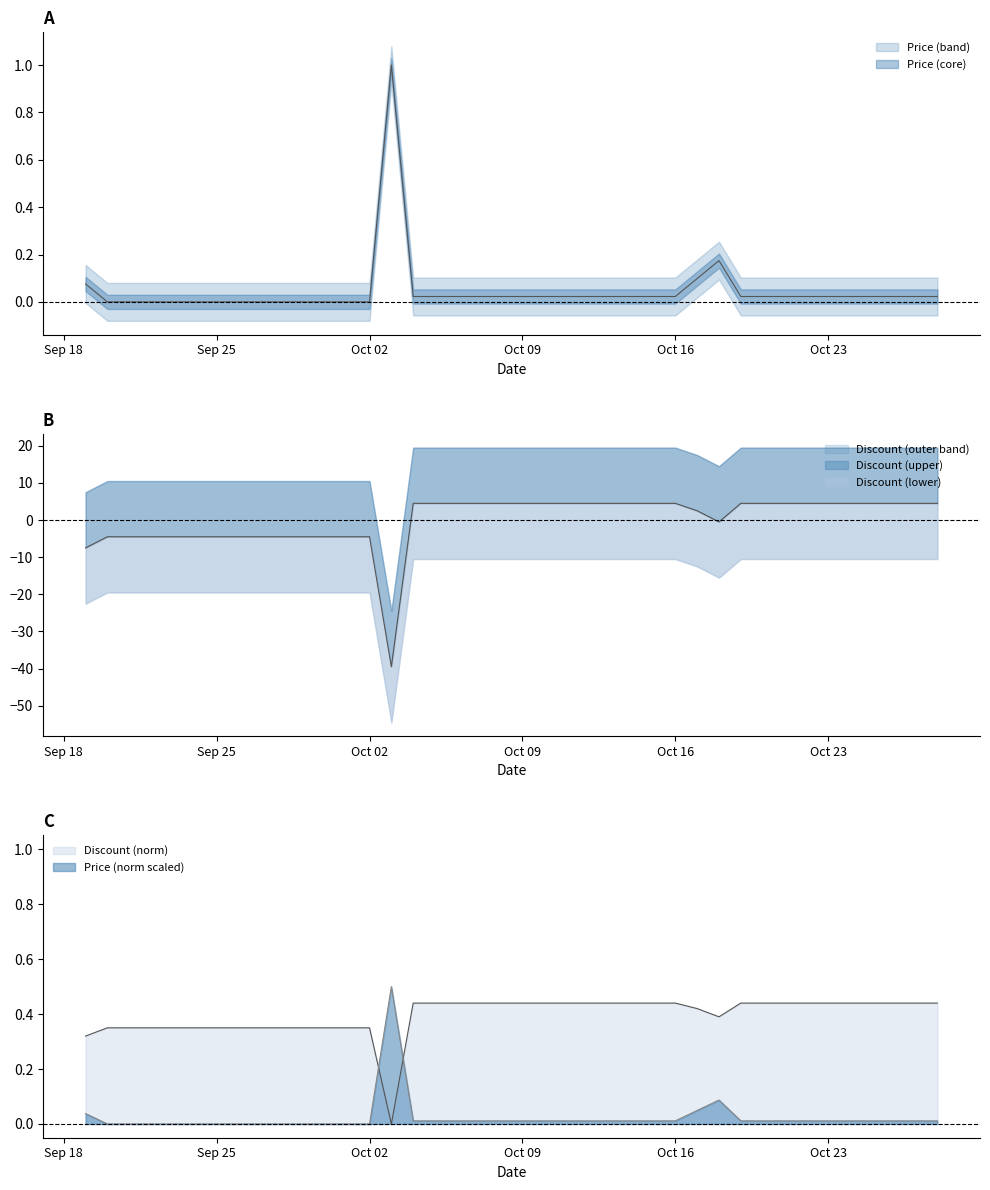

How many interior local valleys does the Discount series have?

2